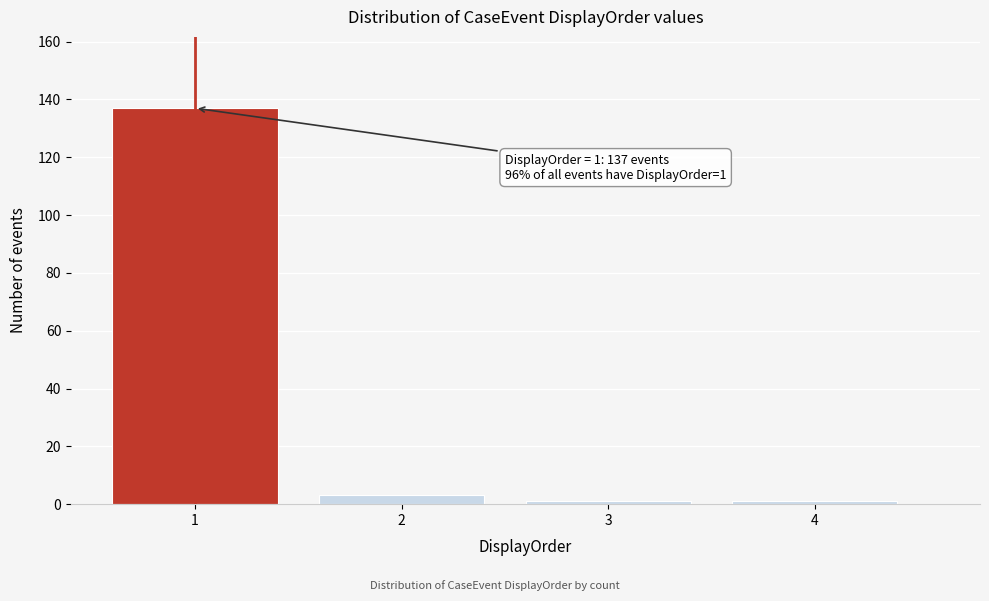

Reading left to right, what are all the values shown in this chart?

137	3	1	1